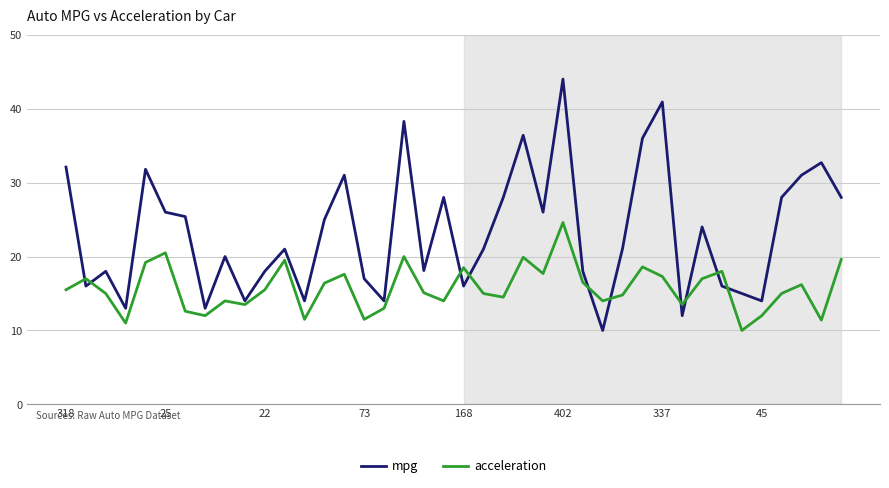

How many interior local valleys does the acceleration series have?

12